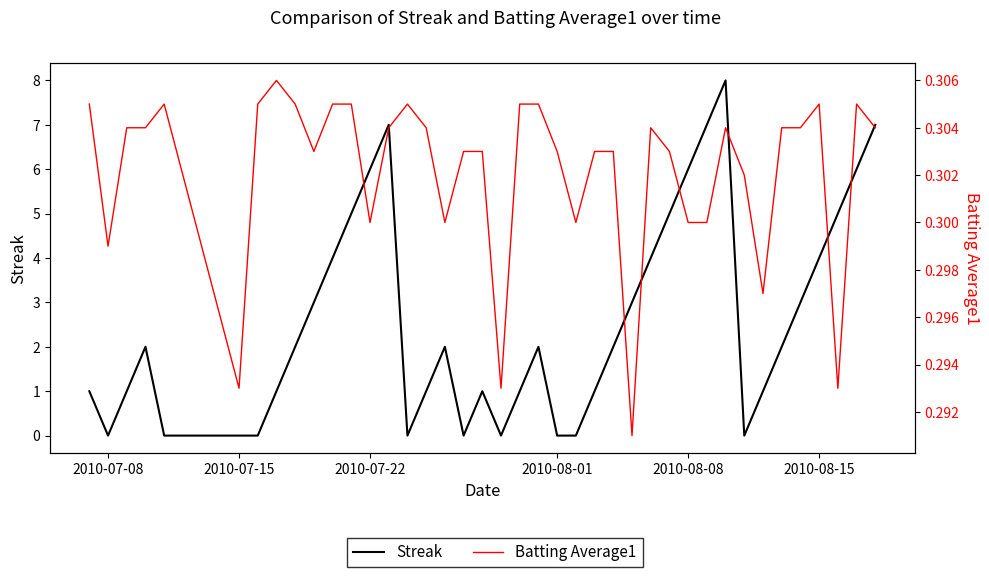

How many Streak values are between 1 and 5?

23